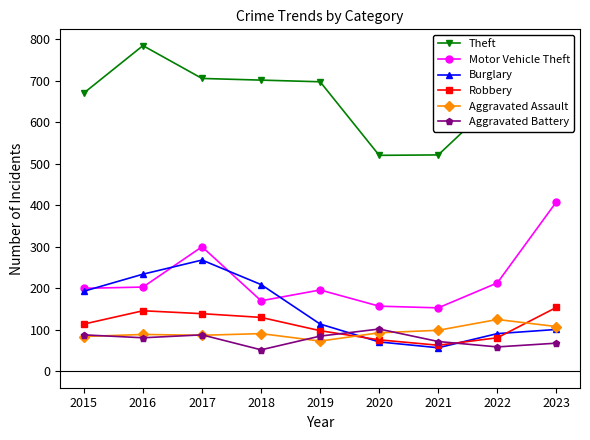

What is the value of the Aggravated Assault point at the 8th from the left?

125